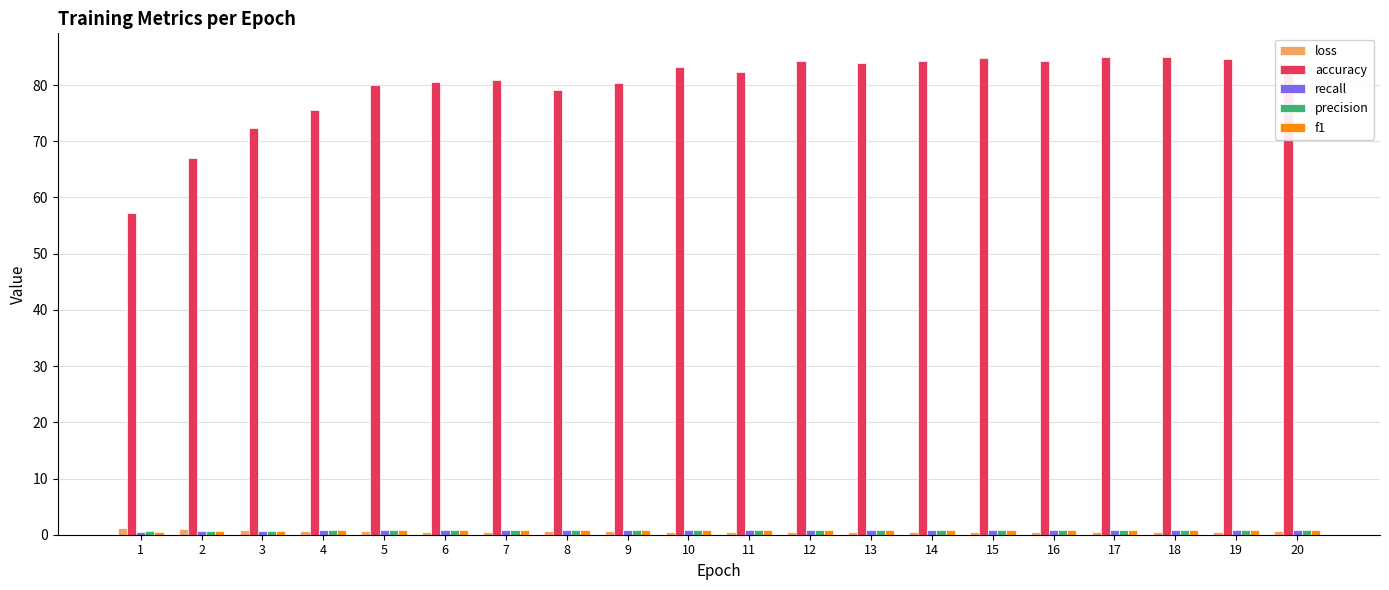

Between 1 and 2, which series saw the biggest shift?

accuracy